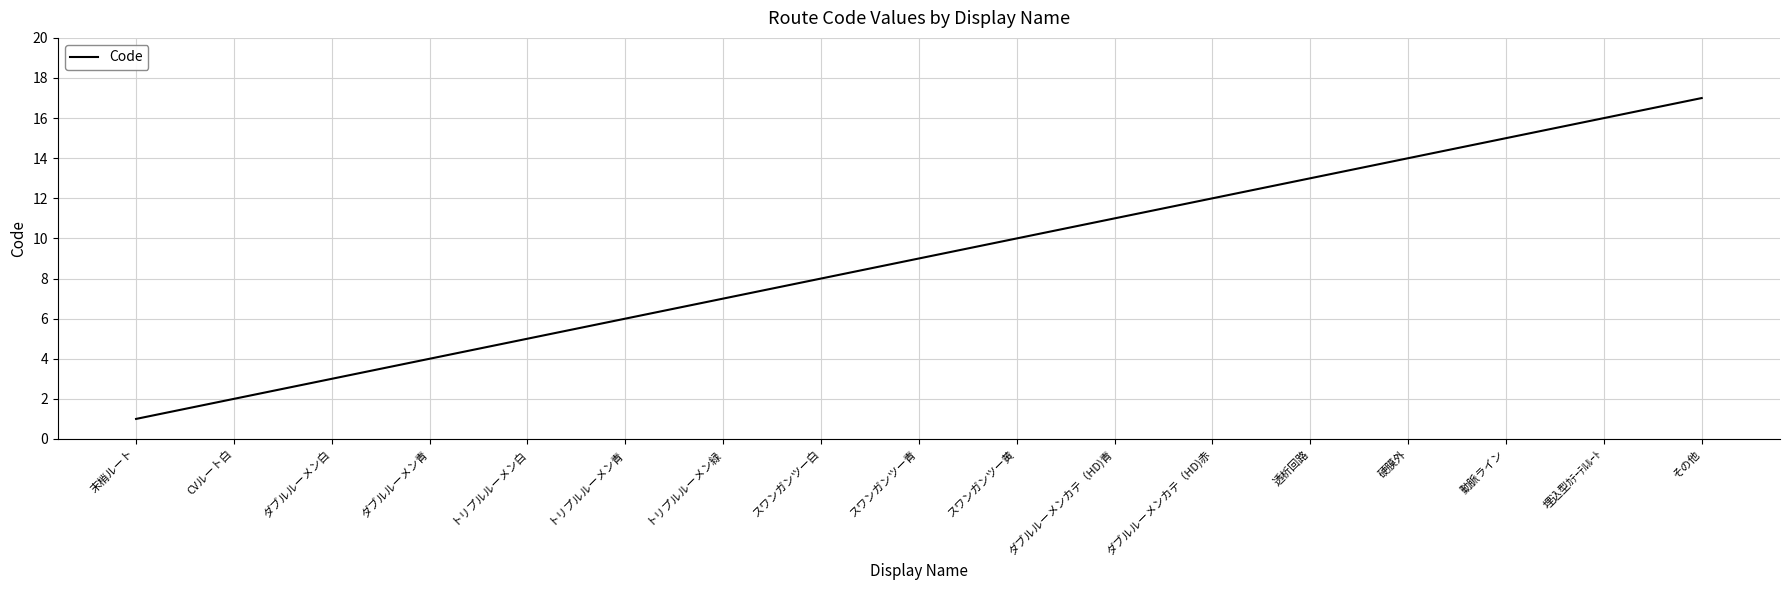

At which category does the chart reach its peak across all series?

その他